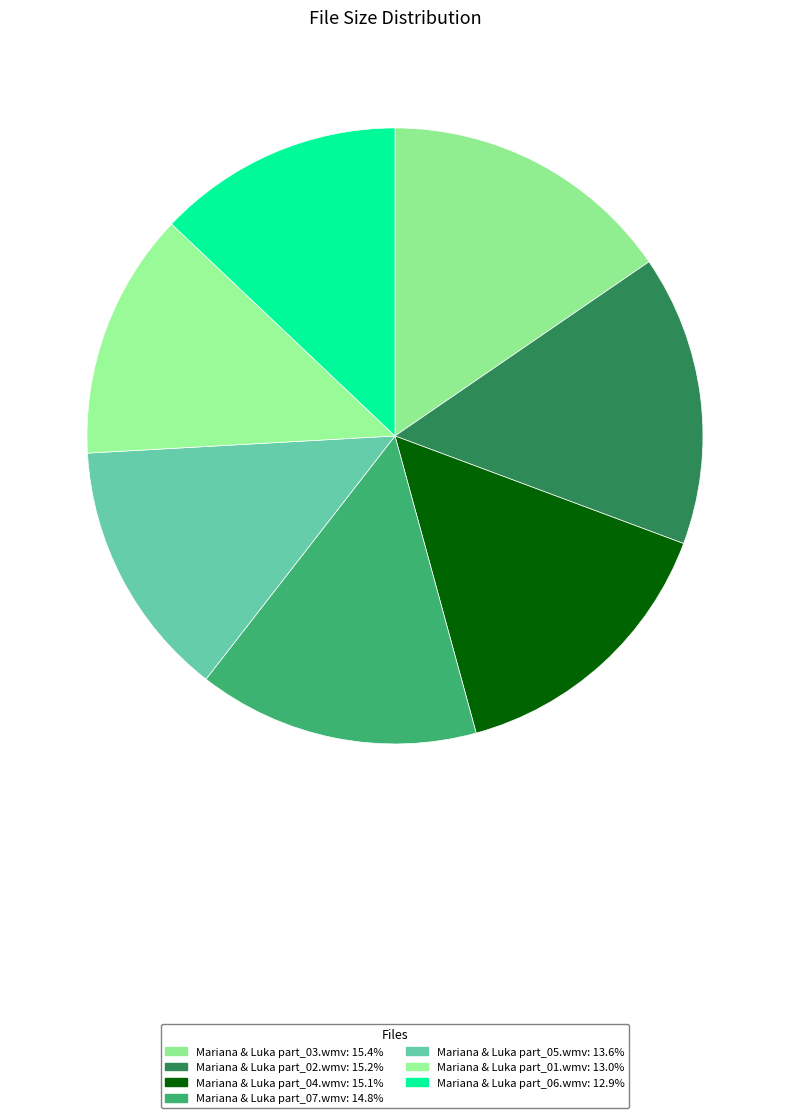

Do Mariana & Luka part_06.wmv and Mariana & Luka part_05.wmv together represent more than half of the pie?

No